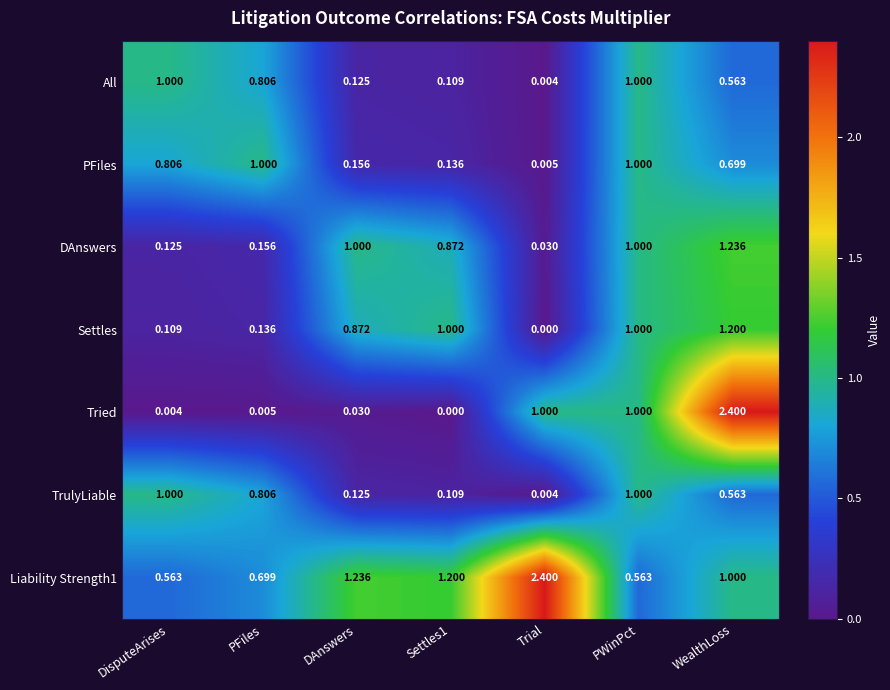

Which category has the highest value in the Liability Strength1 series?

Trial